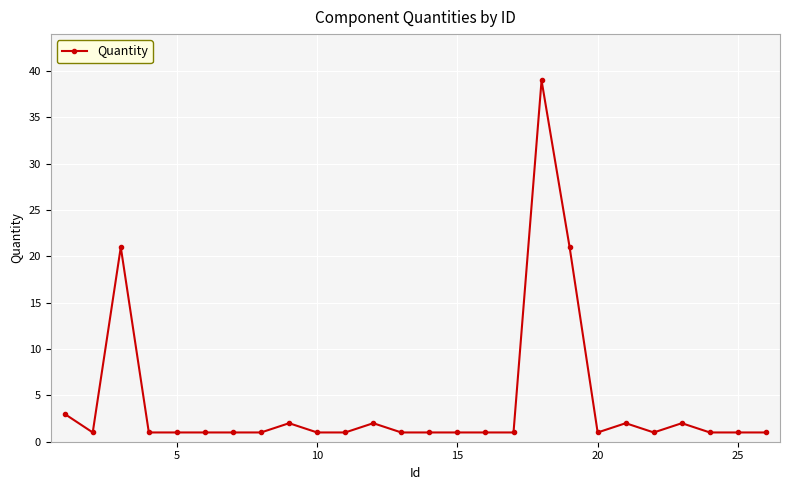

Reading right to left, what are all the values shown in this chart?

1	1	1	2	1	2	1	21	39	1	1	1	1	1	2	1	1	2	1	1	1	1	1	21	1	3